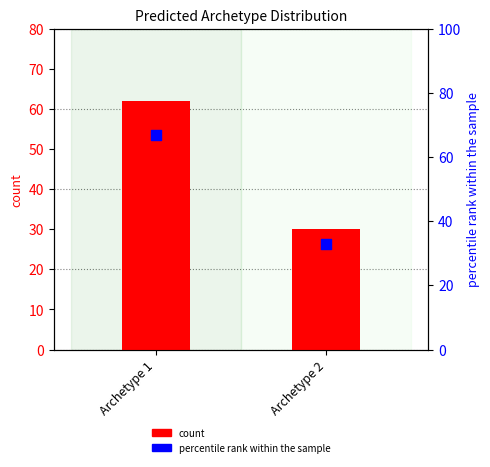

Which series reaches the maximum Y coordinate?

percentile rank within the sample